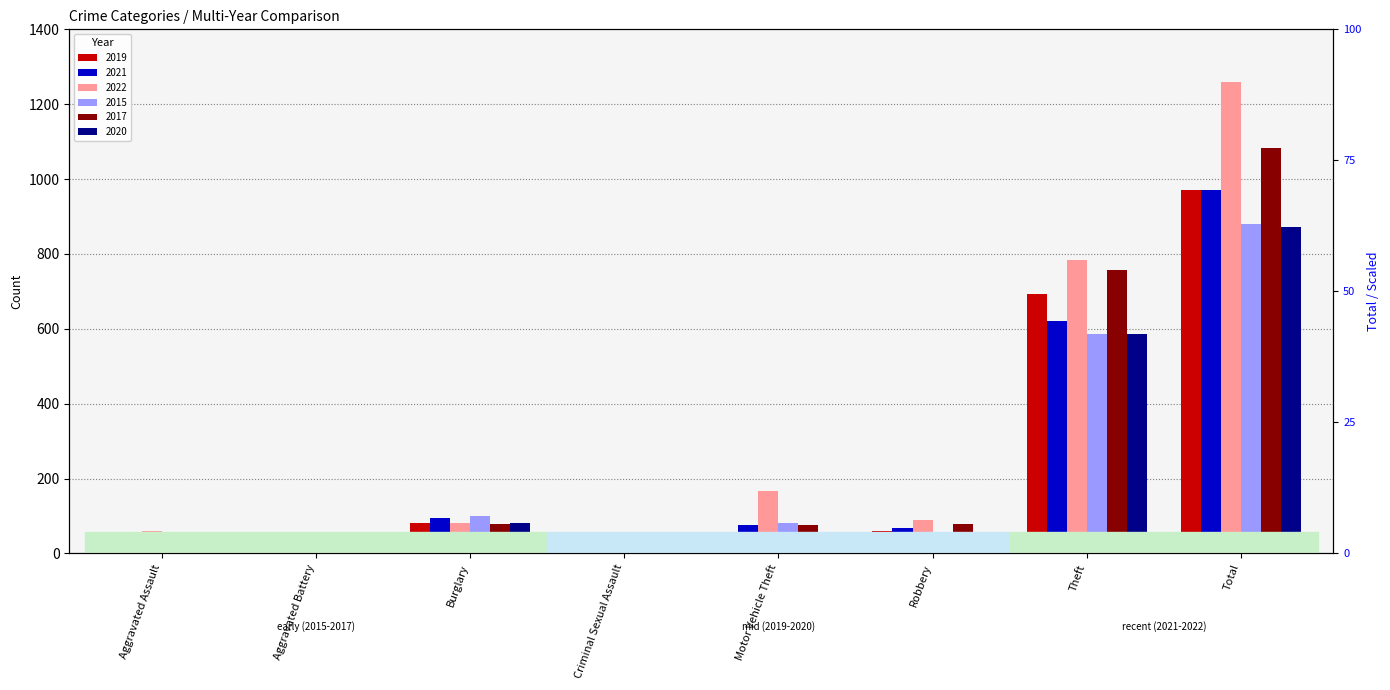

At which label does 2015 first exceed 82?

Burglary